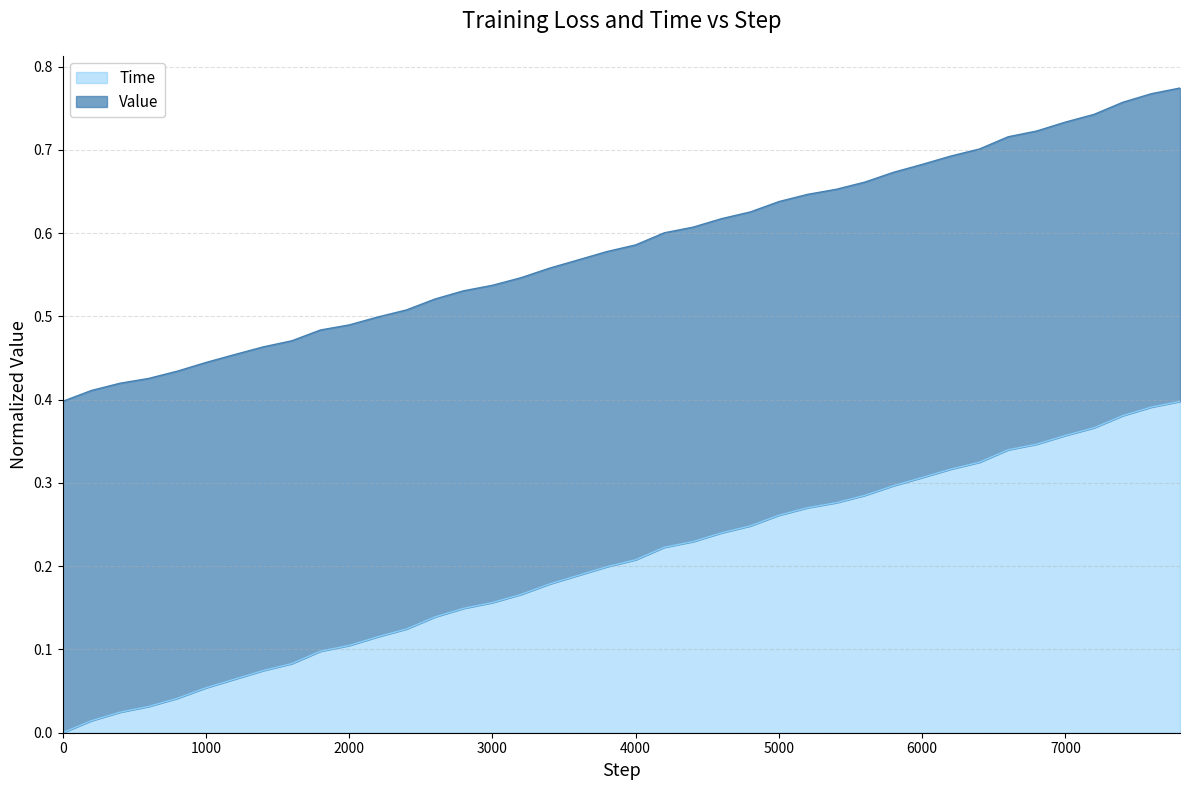

How many lines are shown in the chart?

2